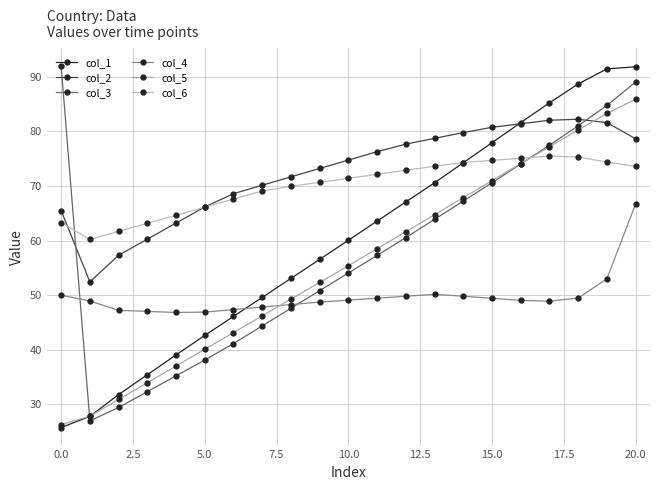

How many data points in col_6 are less than 71?

10